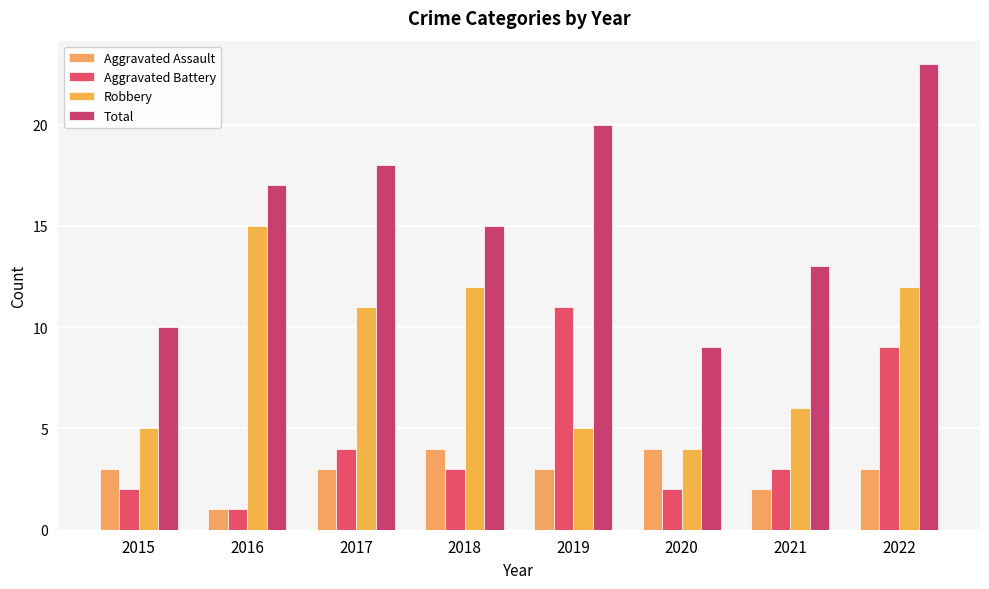

Which series has the largest total across all categories?

Total